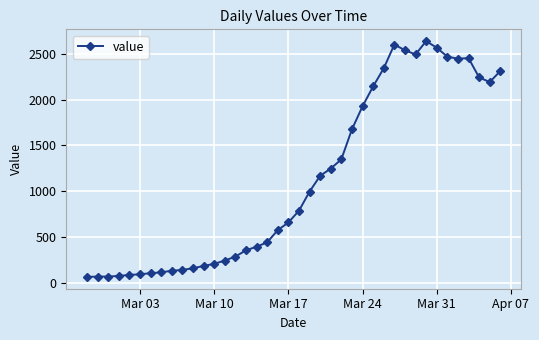

What is the value of the 28th point from the left?

2143